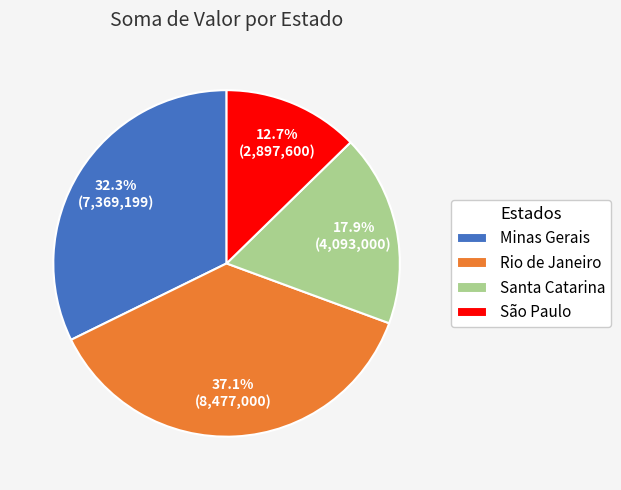

What is the ratio of the value at Santa Catarina to the value at Rio de Janeiro?

0.5